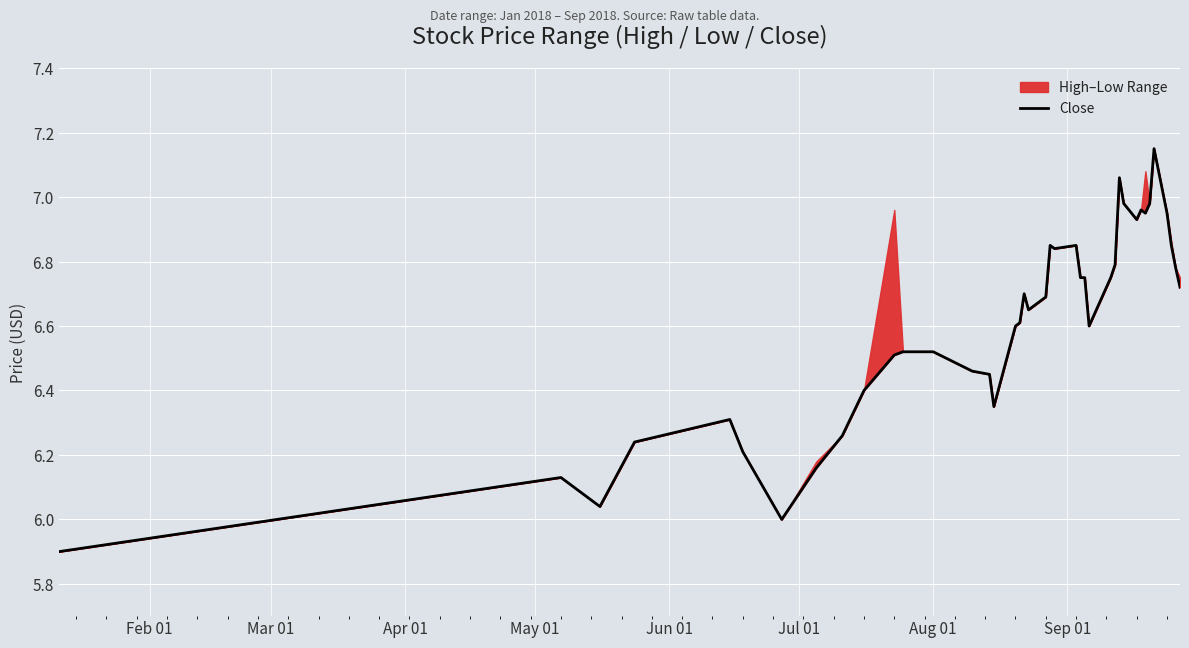

What is the sum of all values?

264.2